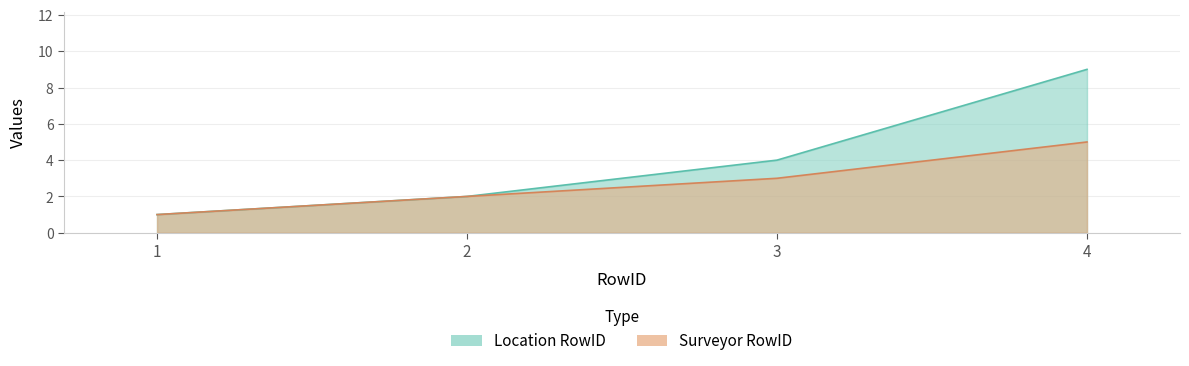

Reading left to right, extract all data points from this chart.

Location RowID: 1	2	4	9
Surveyor RowID: 1	2	3	5